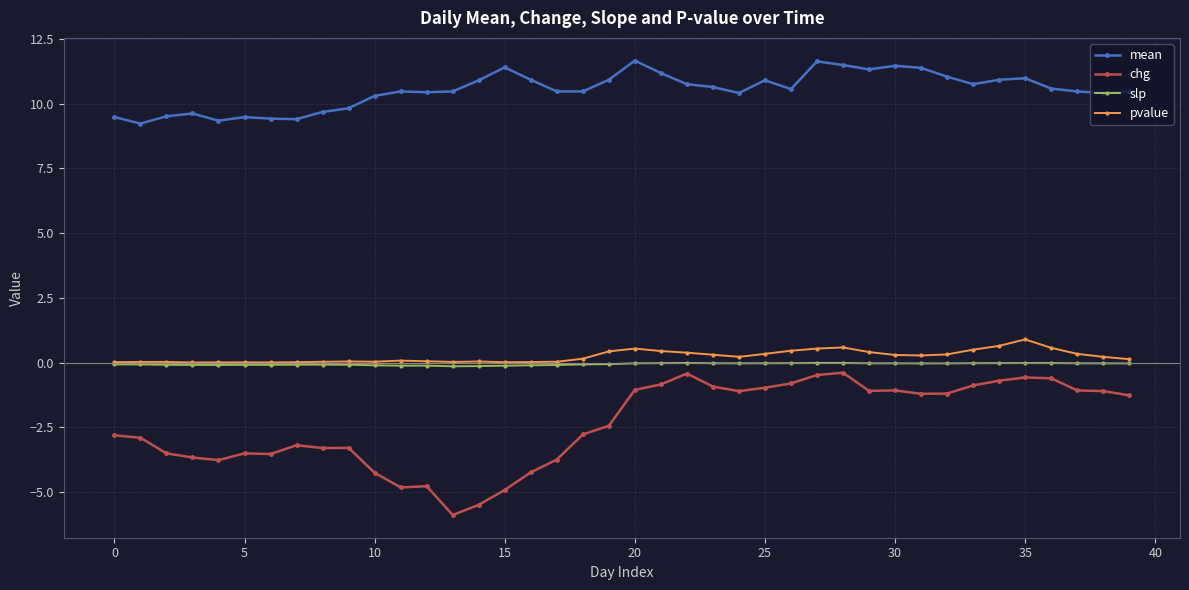

Which series has the widest spread of values?

chg